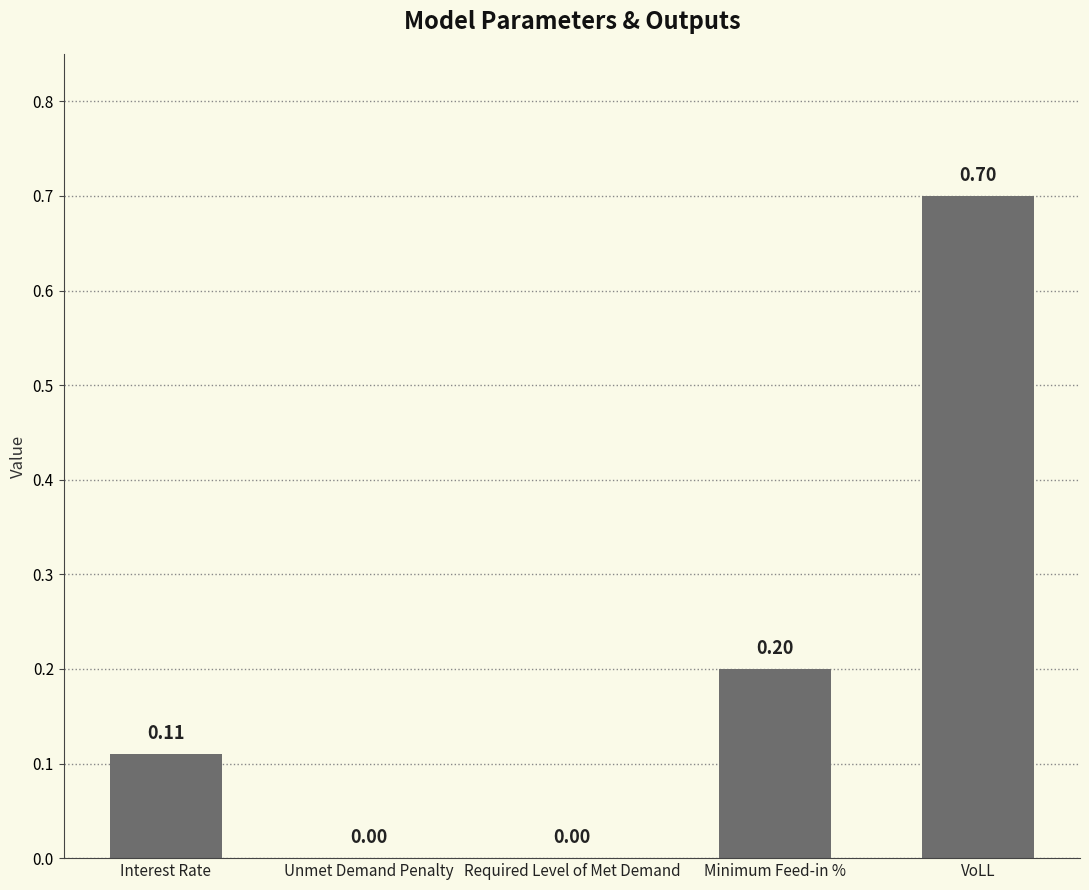

What is the change in value from Interest Rate to VoLL?

+0.6